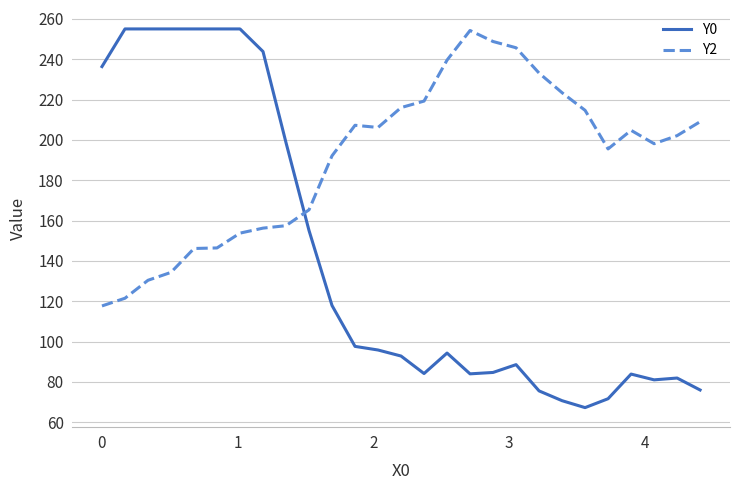

How many lines are shown in the chart?

2